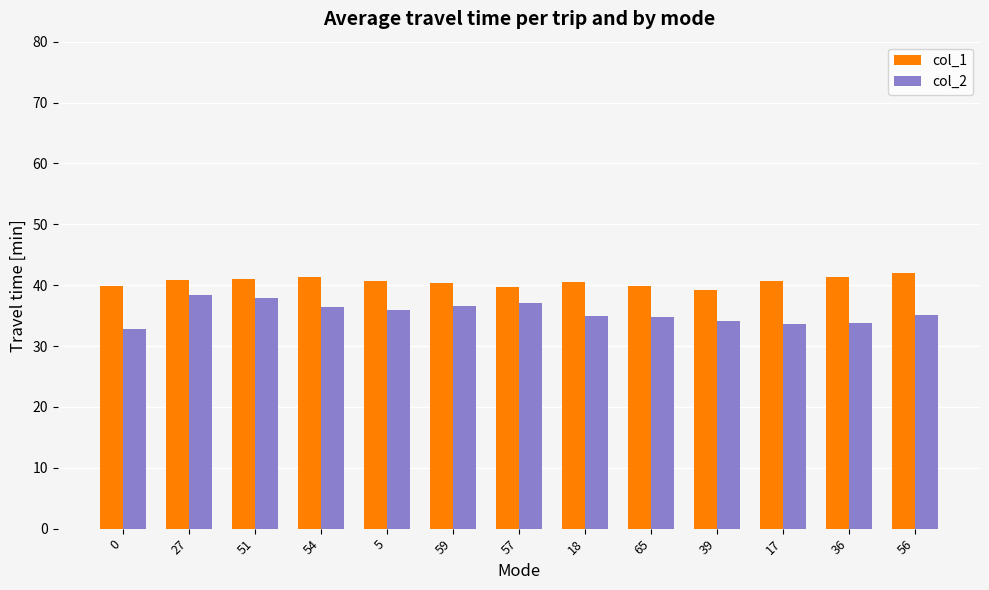

Is the value of col_1 at 5 greater than the value of col_2 at 65?

Yes